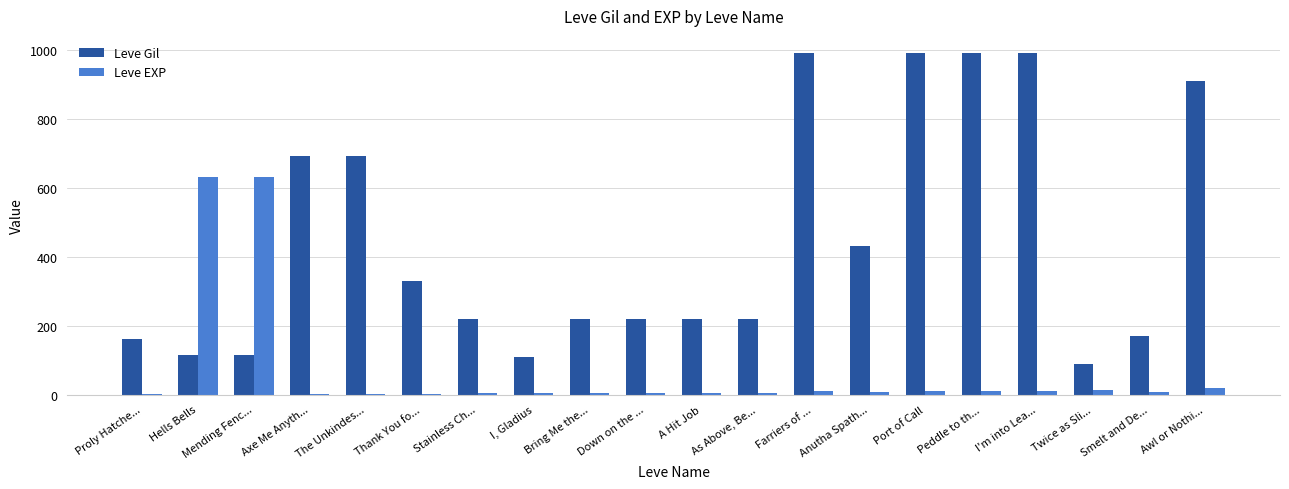

Is the value of Leve Gil at Peddle to th... greater than the value of Leve EXP at Bring Me the...?

Yes